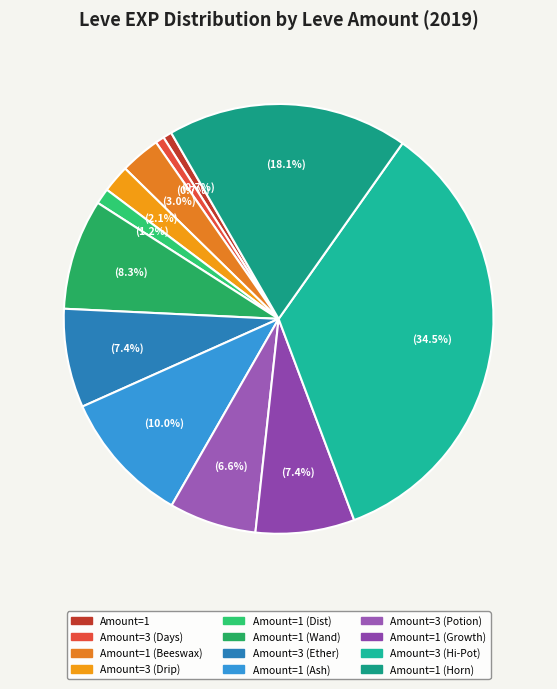

Count the number of slices in the pie.

12